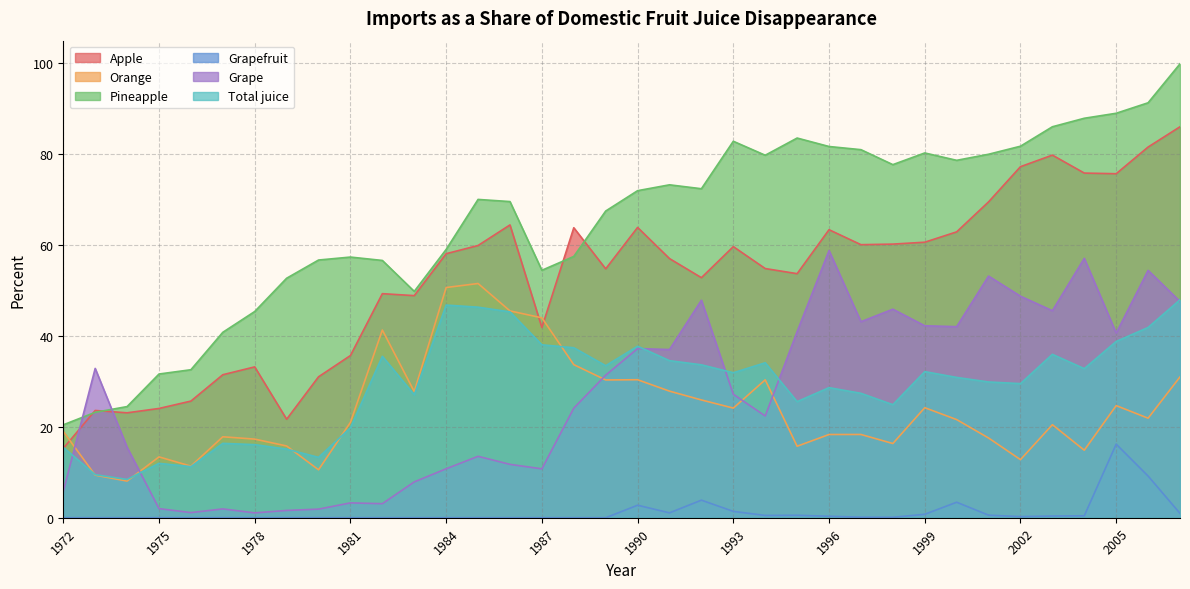

Where is the first local minimum for Orange?

1974